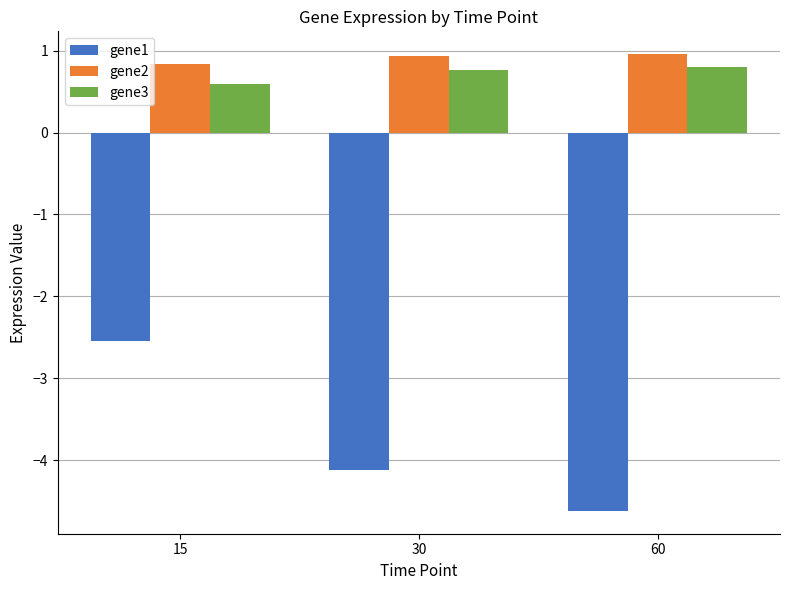

List the series in order of their peak value, highest first.

gene2, gene3, gene1